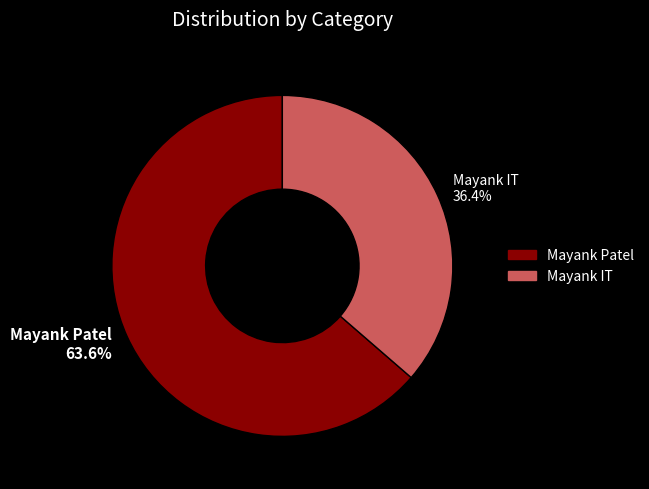

True or false: Mayank IT accounts for 28% of the total.

False